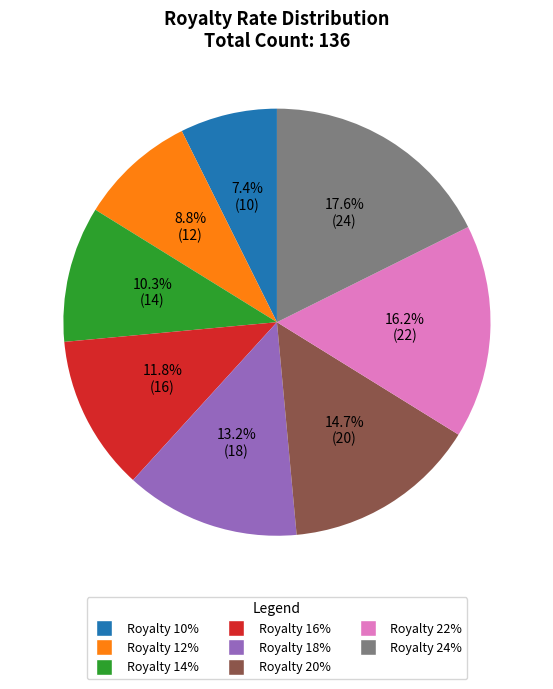

Does any single category account for the majority?

No